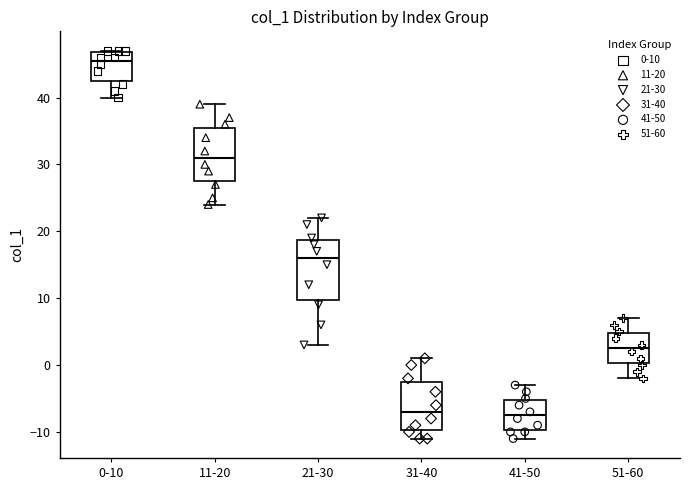

Where is the upper edge of the box for 11-20 on the y-axis? The values are not printed on the chart, so give them approximately, as read against the axis.

36